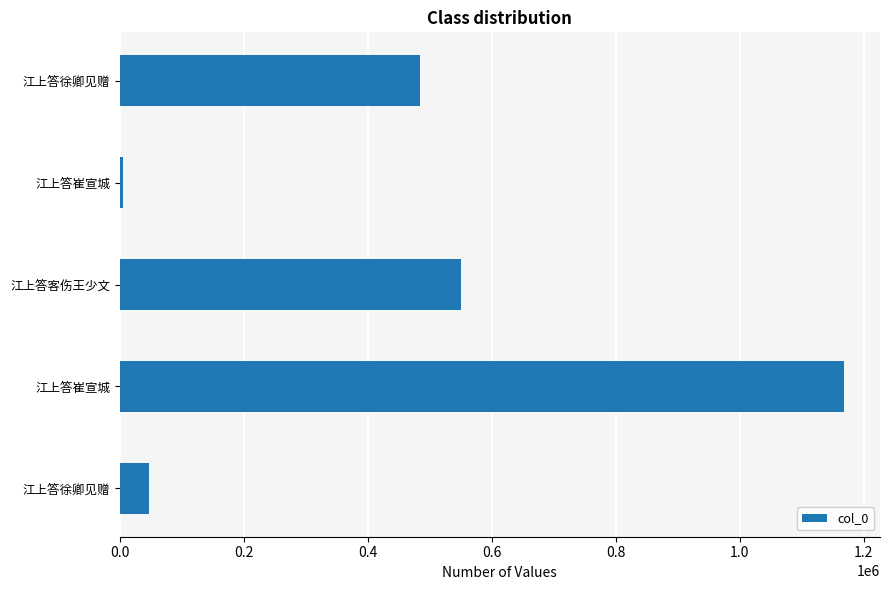

How many data points does each series have?

5